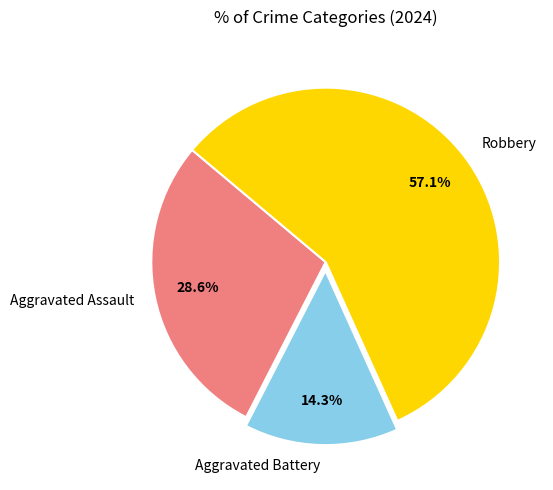

What is the majority slice?

Robbery